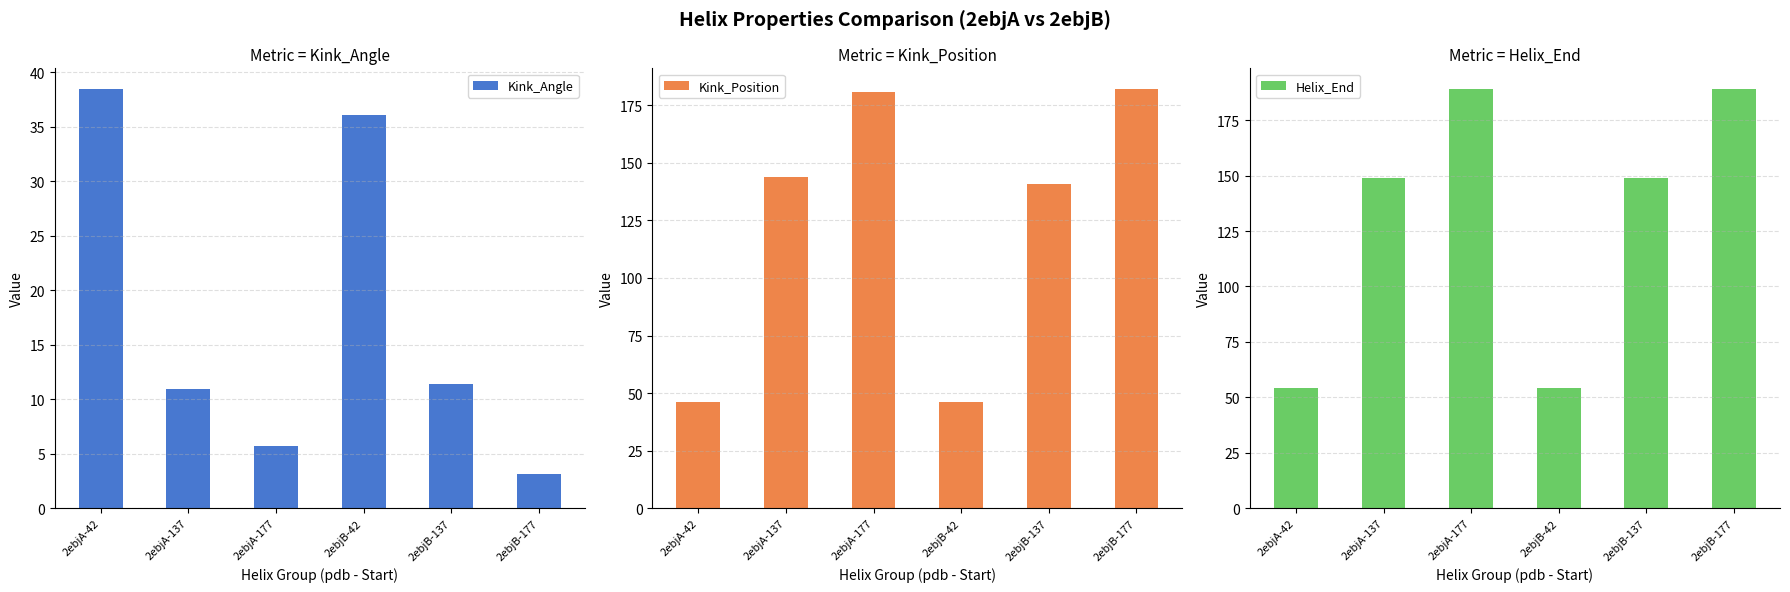

Which series has the largest total across all categories?

Helix_End